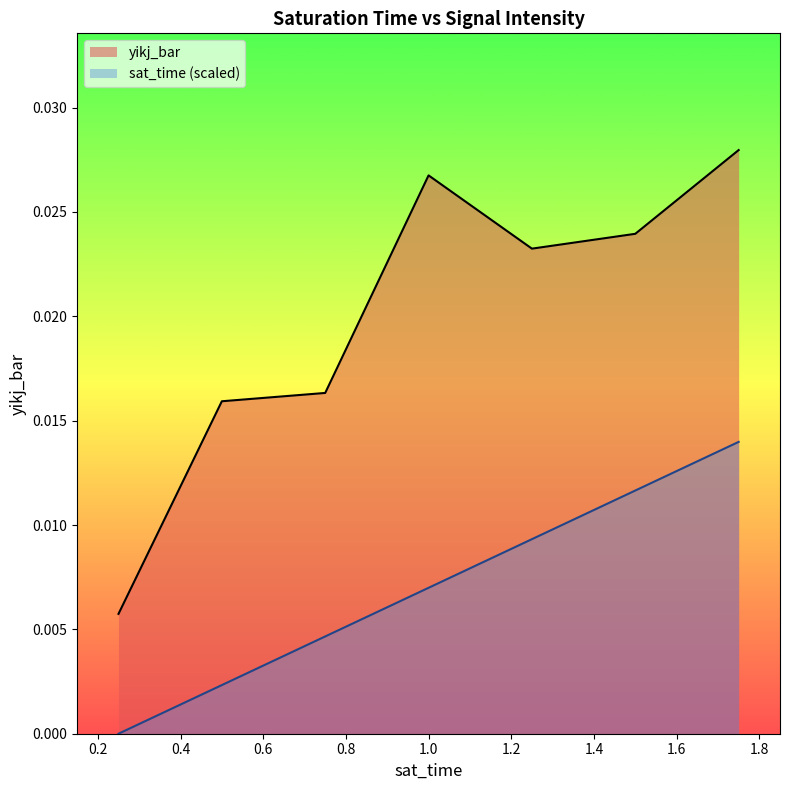

Count the number of data series in this chart.

2